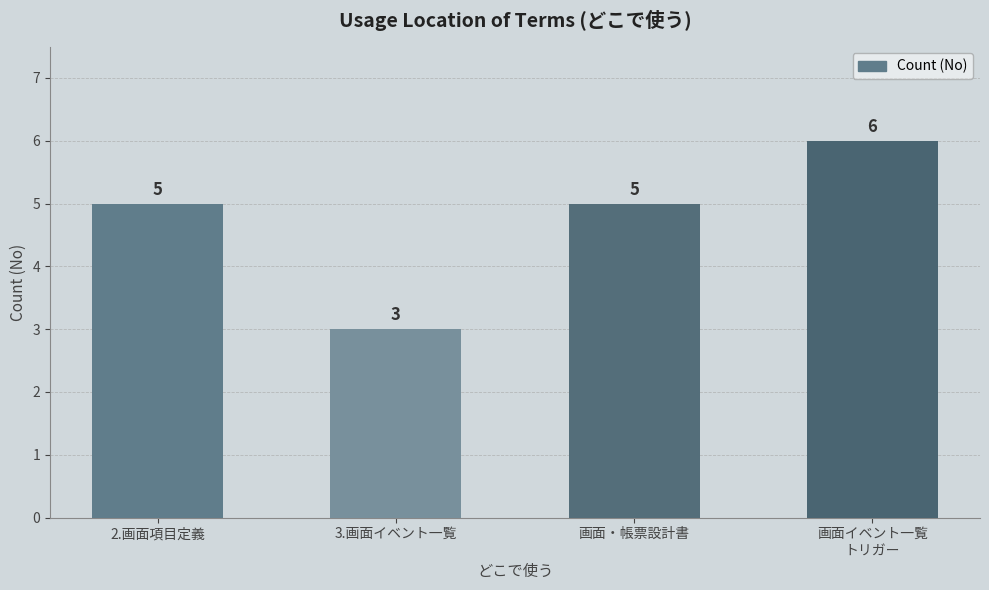

What is the label of the 1st bar from the right?

画面イベント一覧
トリガー